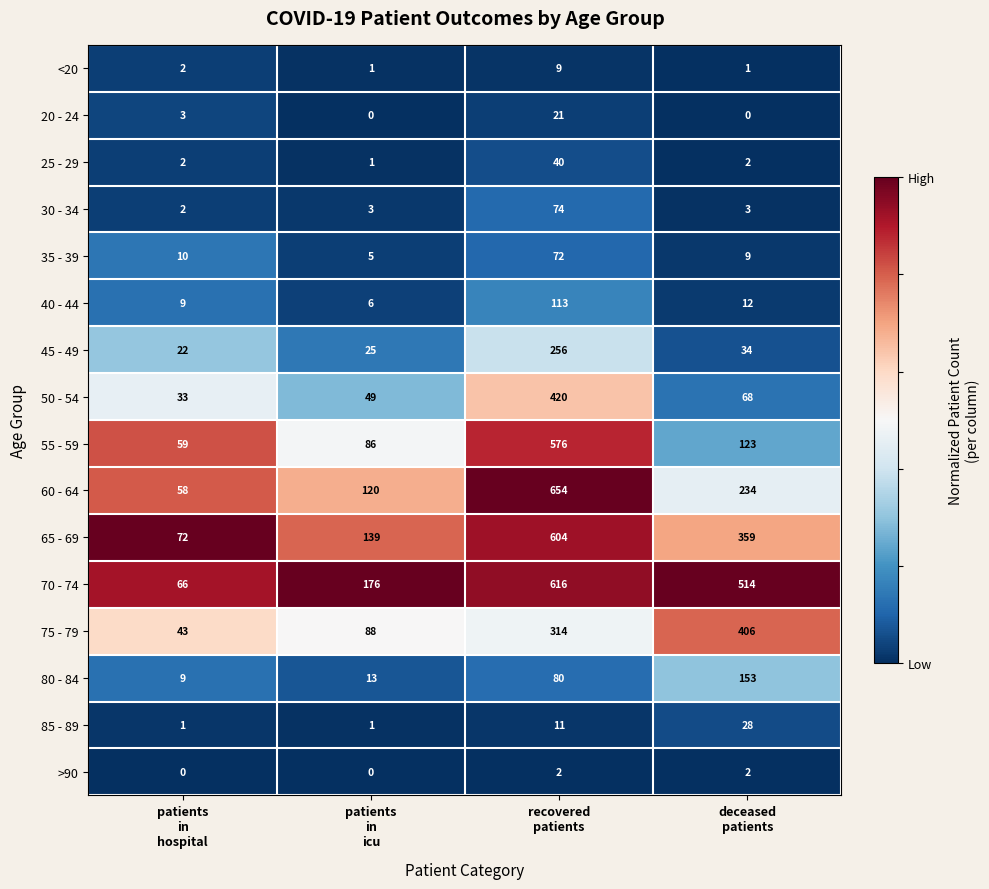

Count the 75 - 79 values in the range 88 to 406.

3